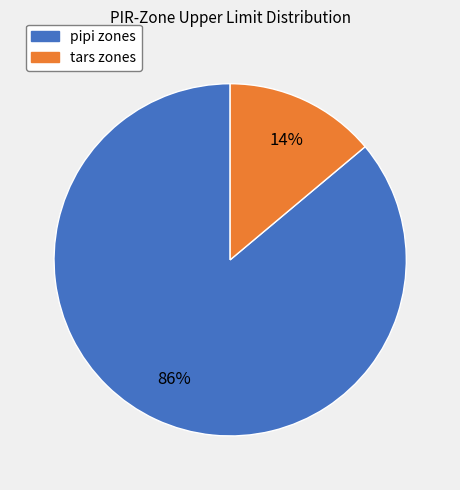

Which category has the biggest portion of the pie?

pipi zones